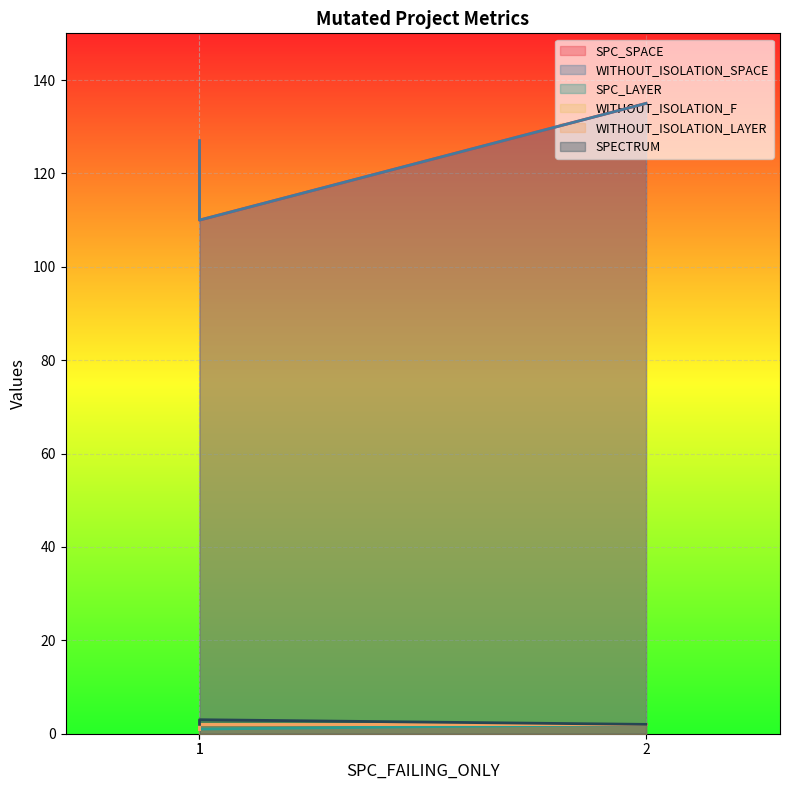

True or false: SPC_LAYER has a value of 2 at 2.

True